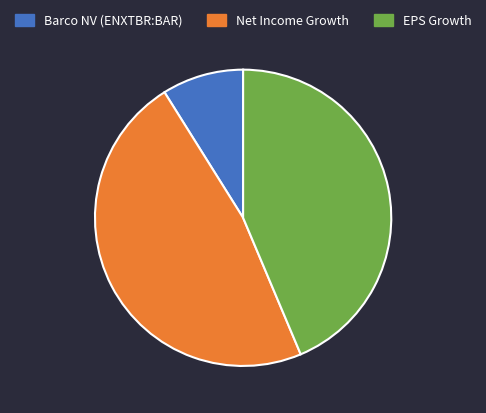

Which has a higher value, Net Income Growth or EPS Growth?

Net Income Growth